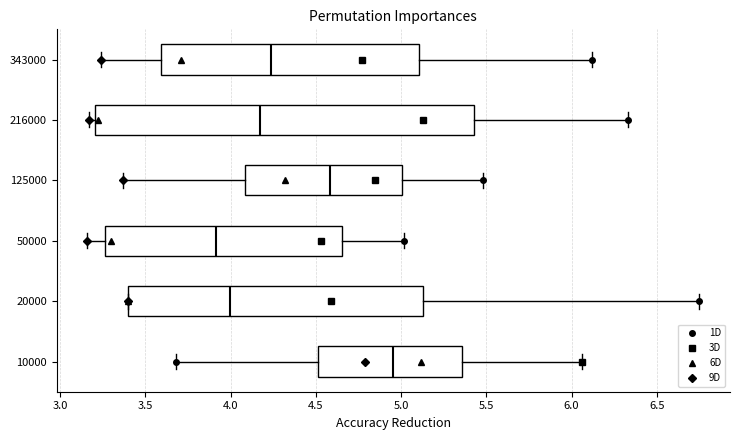

Comparing the boxes themselves (not the whiskers), which one is the widest?

216000